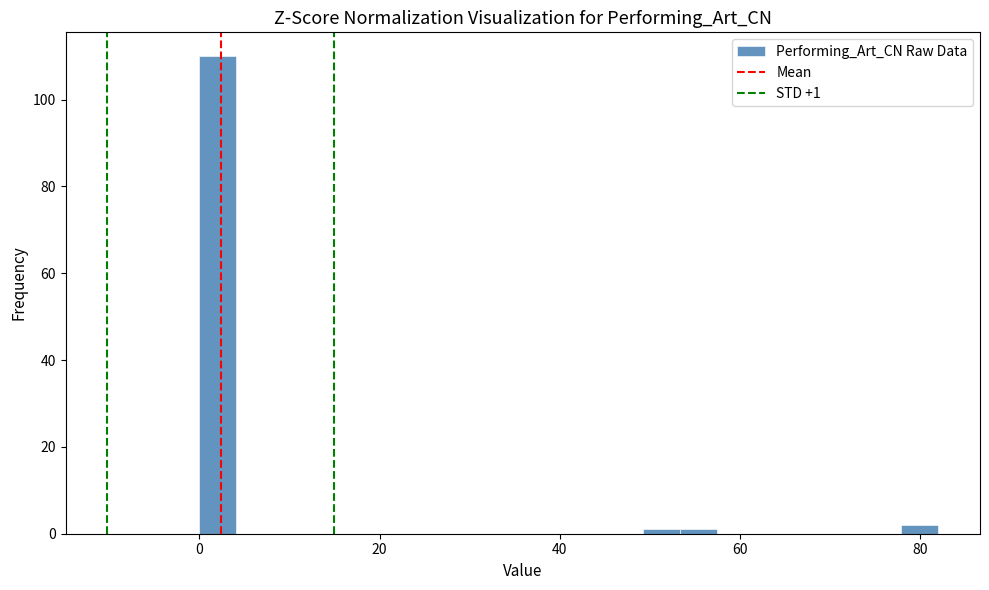

Read against the x-axis, roughly where is the centre of the tallest bar?

2